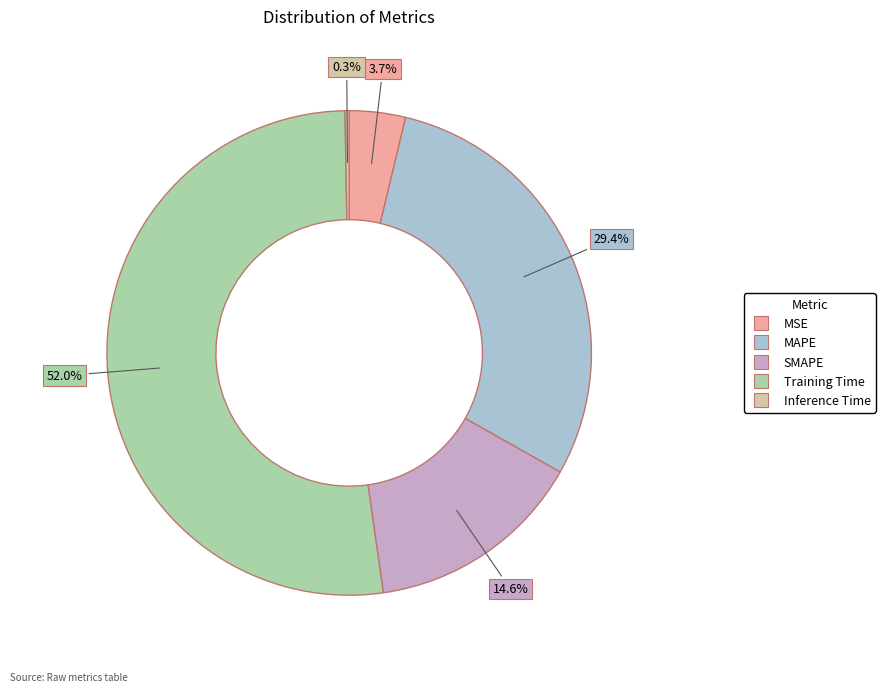

Is there a majority slice in this chart?

Yes